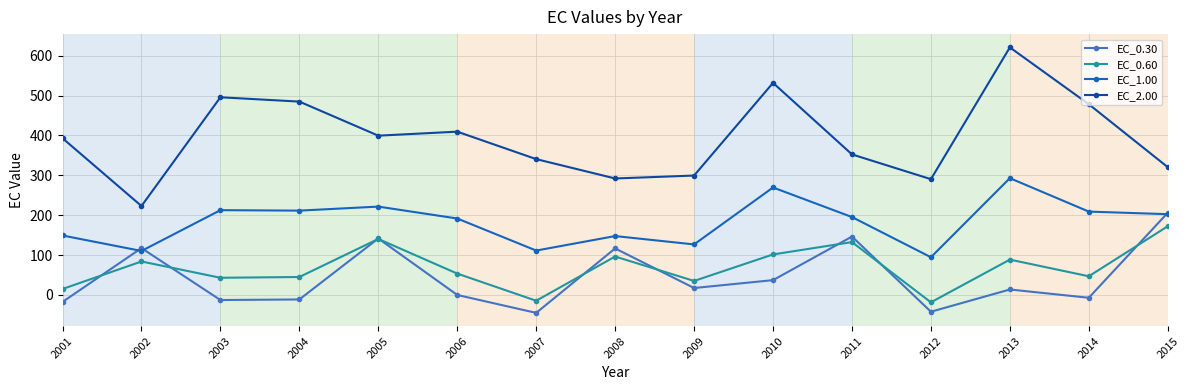

Which category has the highest value across all series?

2013